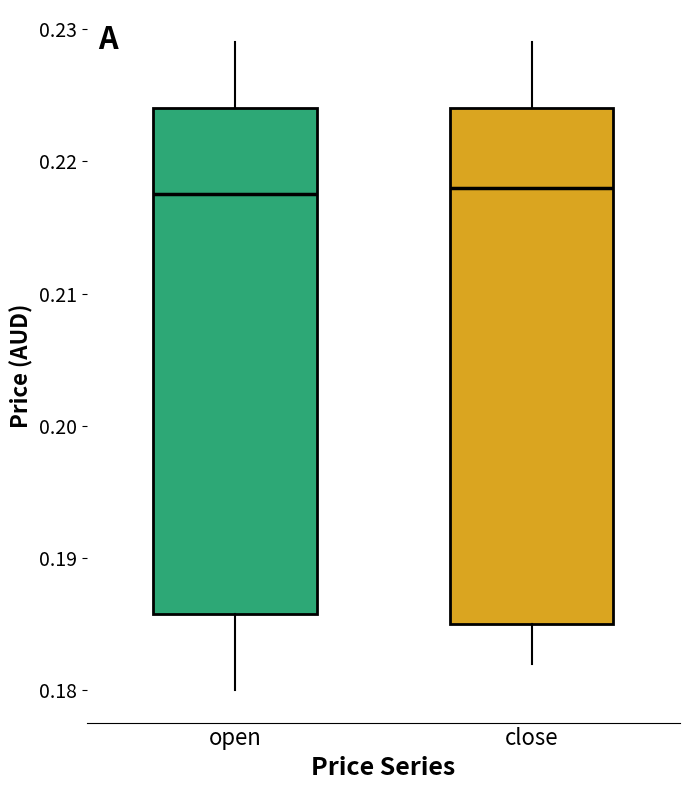

Where is the upper edge of the box for open on the y-axis? The values are not printed on the chart, so give them approximately, as read against the axis.

0.224